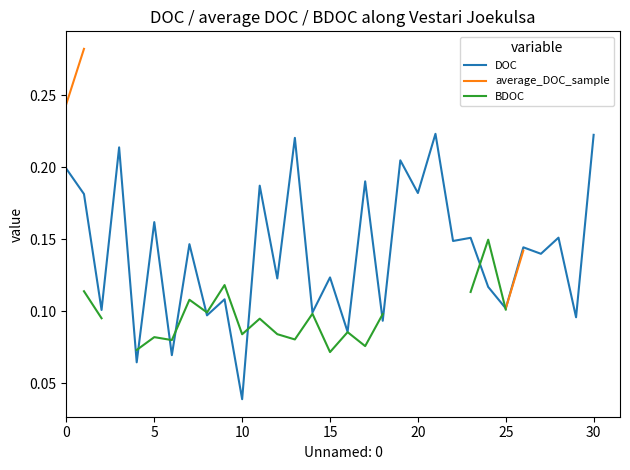

Which category has the lowest value across all series?

10